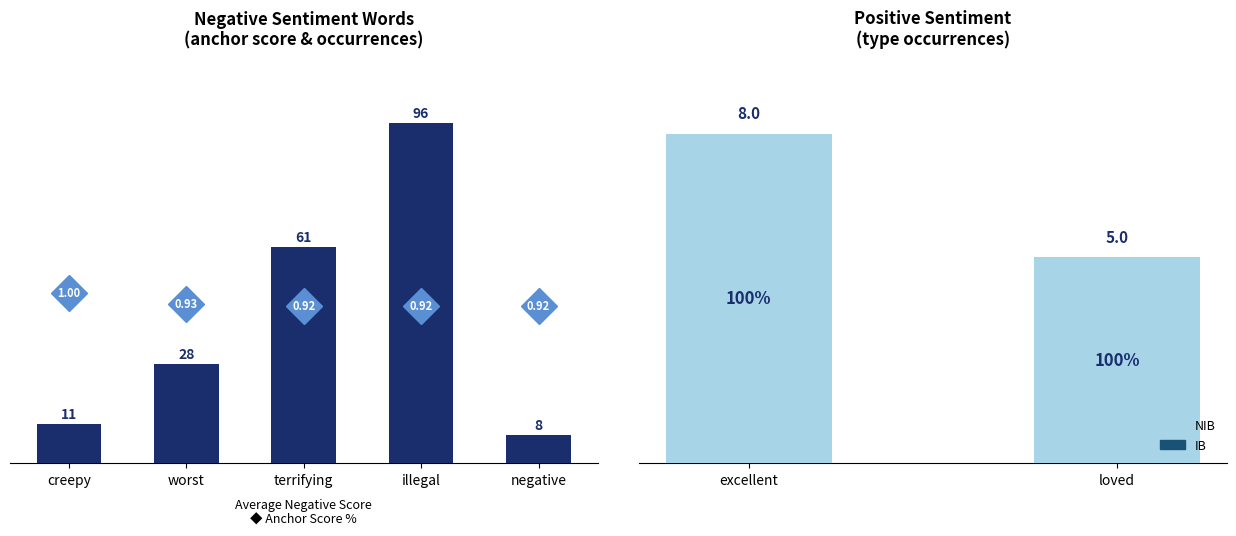

What is the label of the 1st bar from the right?

guilty